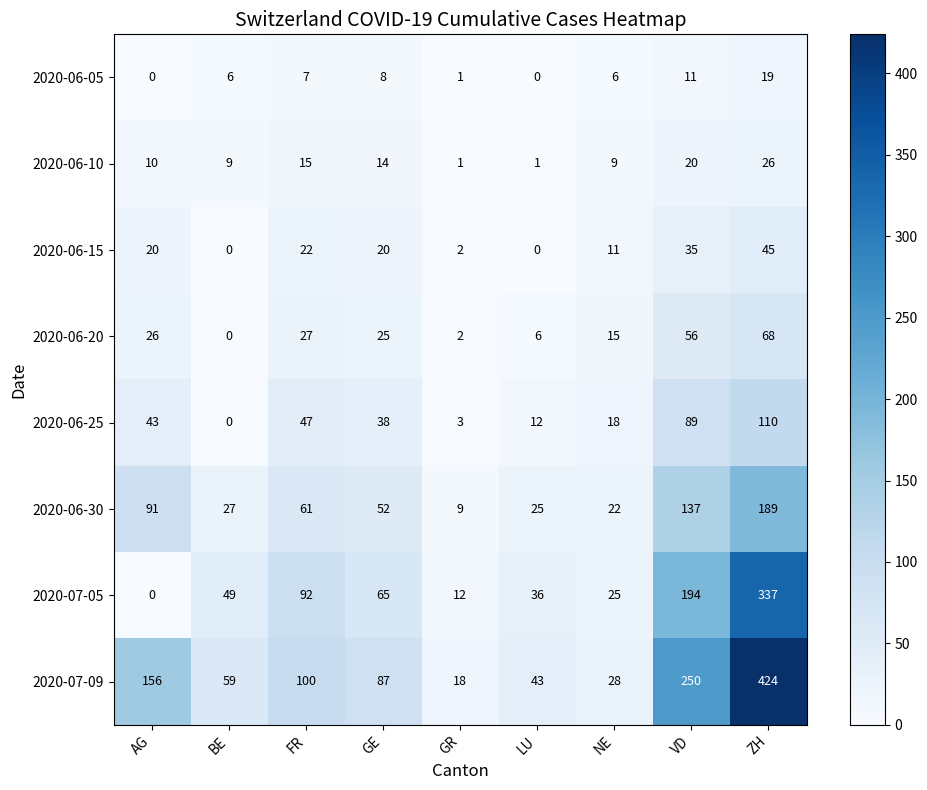

At which label does 2020-06-20 reach its minimum?

BE